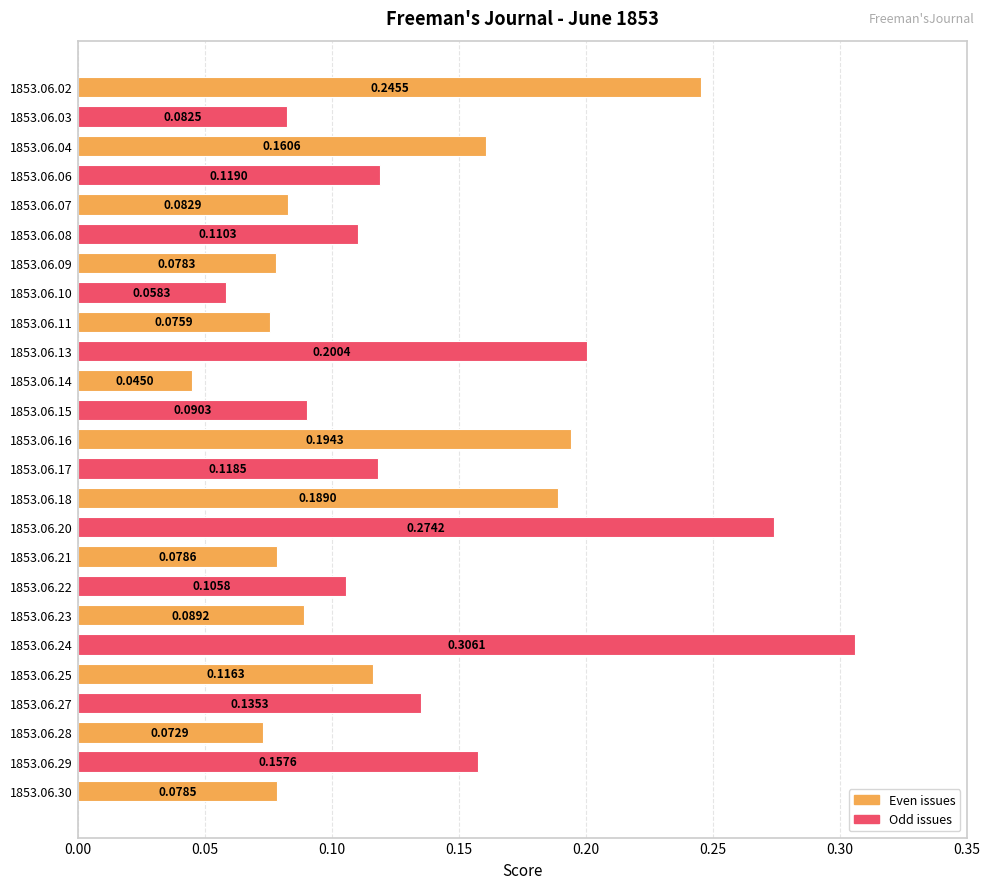

What is the sum of all values?

3.3